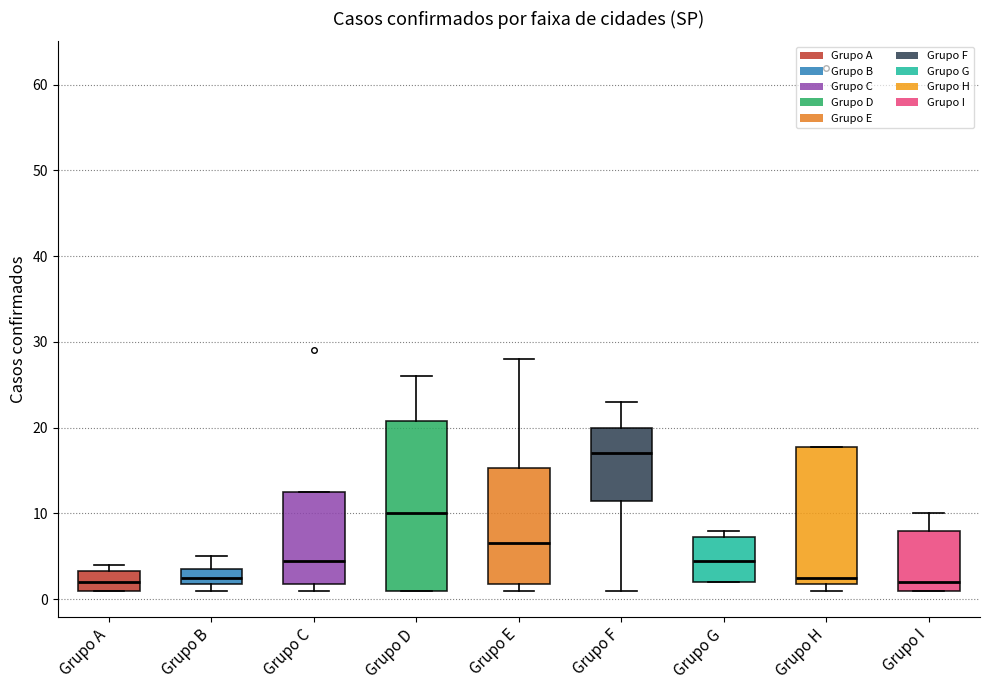

Reading left to right, transcribe this box plot: for each box, give where its median line is, the range the box spans, and where its two whiskers end, as read against the y-axis. The values are not printed on the chart, so give them approximately, as read against the axis.

Grupo A: median 2, box 1 to 3, whiskers 1 to 4
Grupo B: median 3, box 2 to 4, whiskers 1 to 5
Grupo C: median 5, box 2 to 13, whiskers 1 to 13
Grupo D: median 10, box 1 to 21, whiskers 1 to 26
Grupo E: median 7, box 2 to 15, whiskers 1 to 28
Grupo F: median 17, box 12 to 20, whiskers 1 to 23
Grupo G: median 5, box 2 to 7, whiskers 2 to 8
Grupo H: median 3, box 2 to 18, whiskers 1 to 18
Grupo I: median 2, box 1 to 8, whiskers 1 to 10